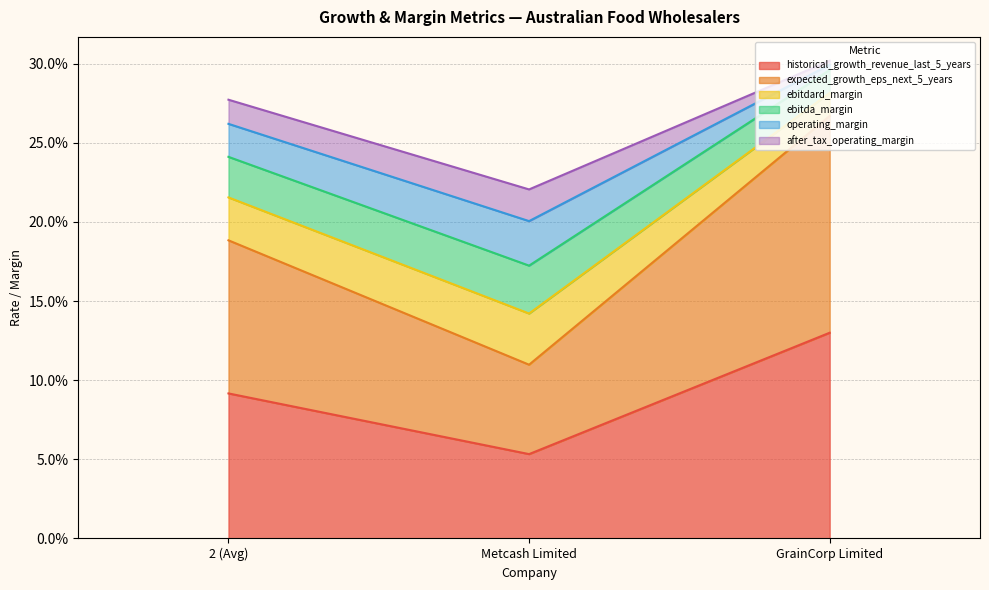

Does the chart have visible grid lines?

Yes